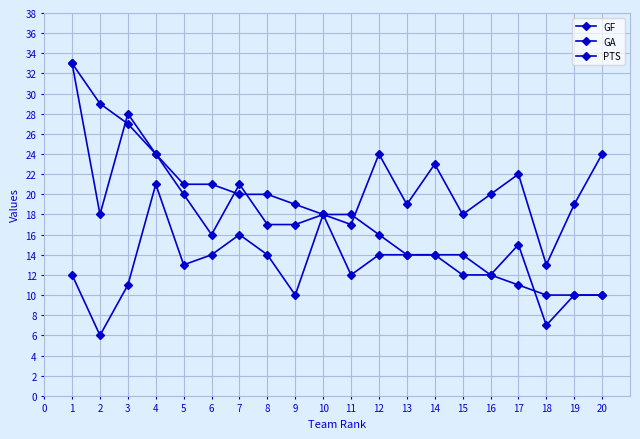

What is the minimum value for GF?

7